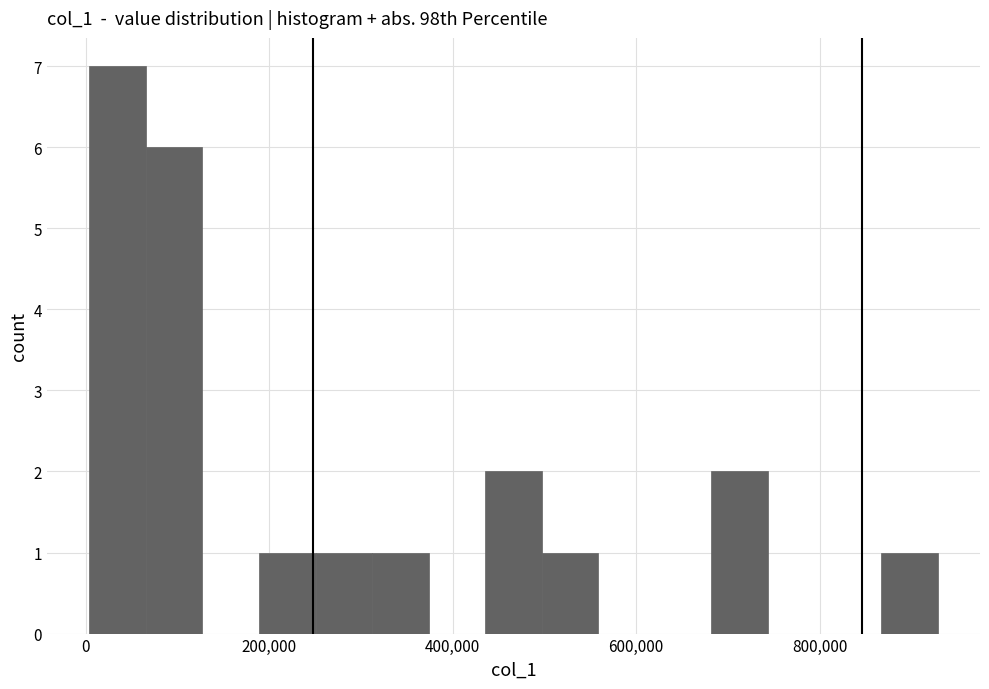

Read against the x-axis, roughly where is the centre of the tallest bar?

40000